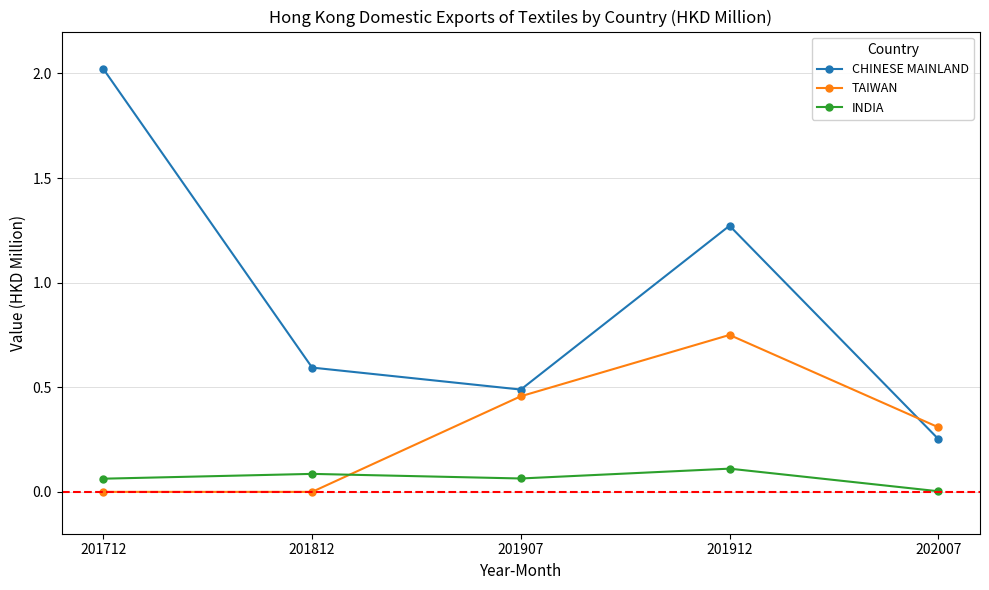

At which category does the chart reach its peak across all series?

201712